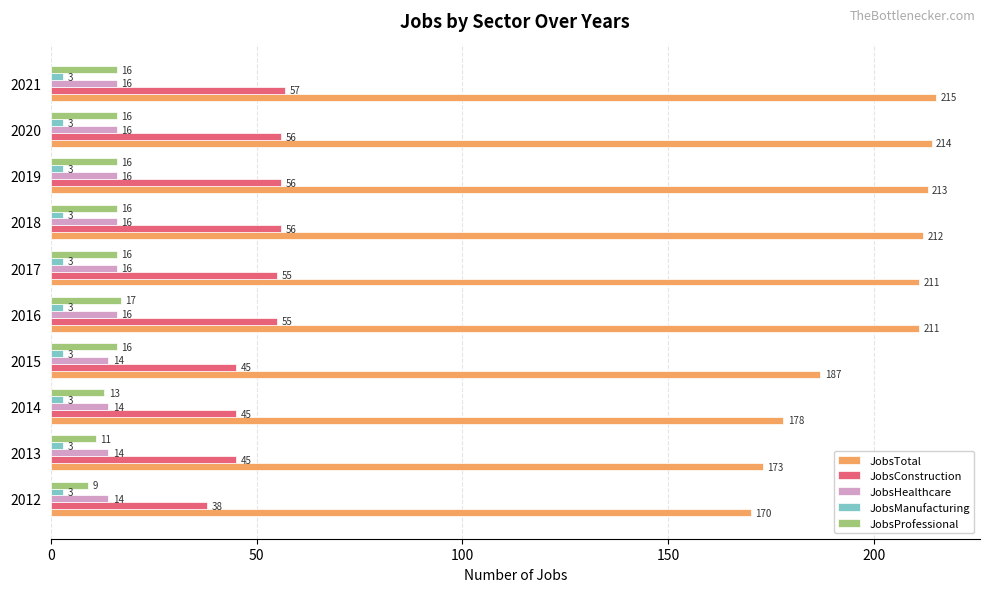

Rank the series by their maximum value, from lowest to highest.

JobsManufacturing, JobsHealthcare, JobsProfessional, JobsConstruction, JobsTotal